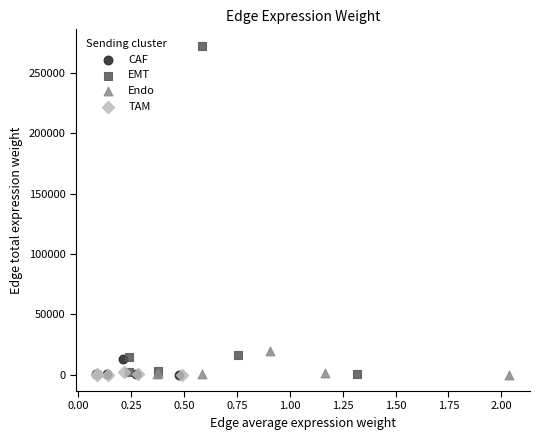

Which series has the largest Y range (max minus min)?

EMT